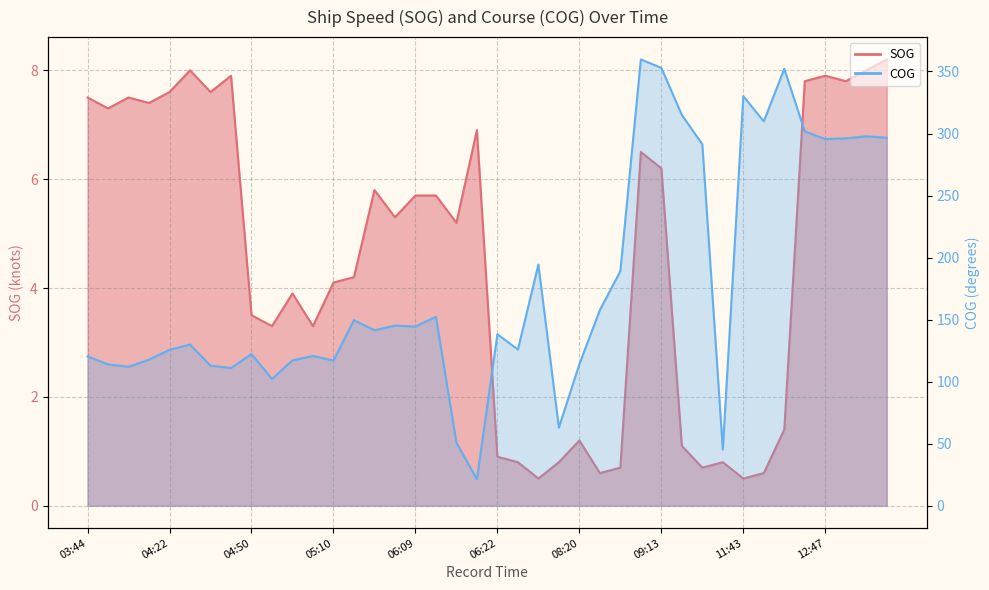

Which series has the largest total across all categories?

COG